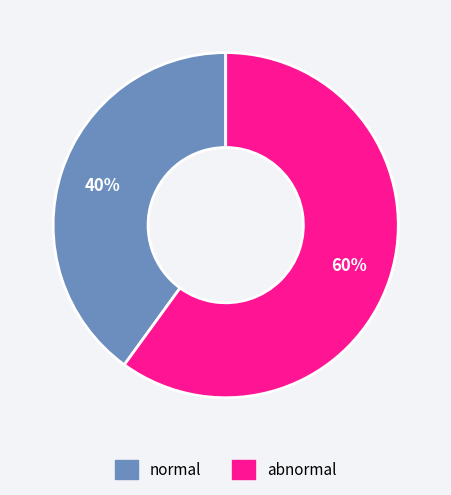

Count the number of slices in the pie.

2